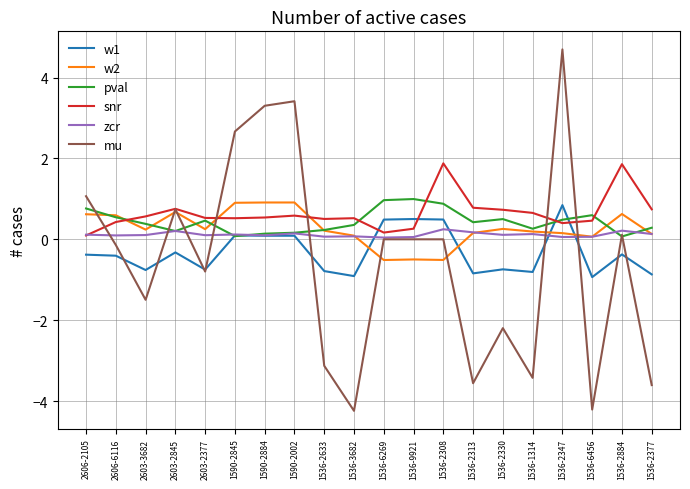

At which category does snr reach its first local peak?

2603-2845